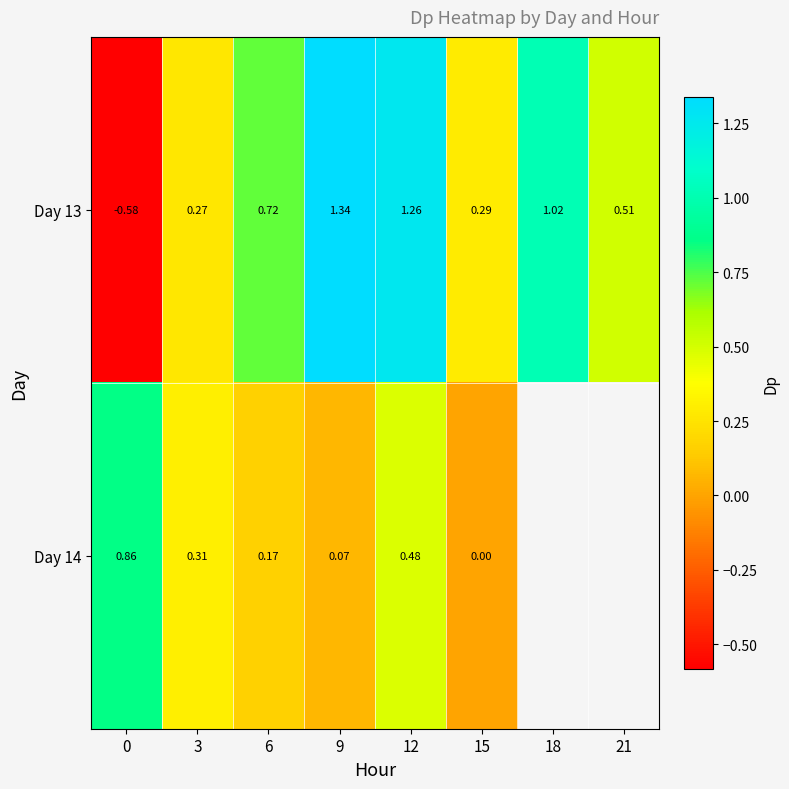

At how many categories does at least one series exceed 0?

8